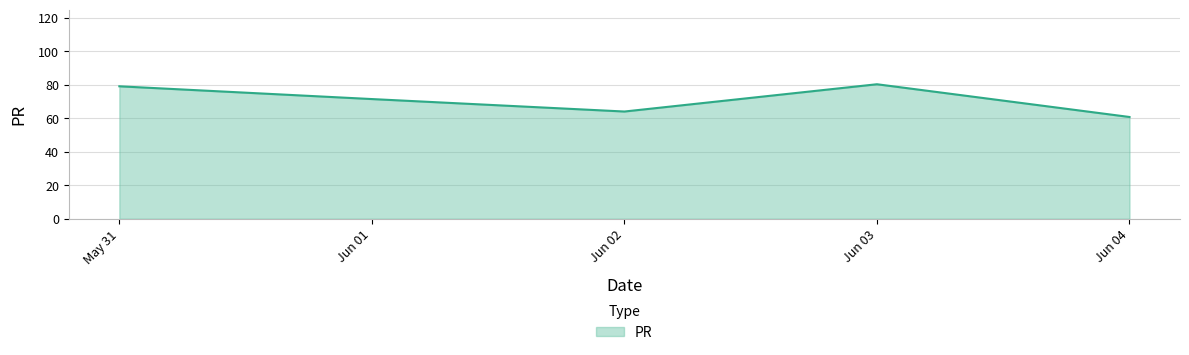

The value at May 31 is 129.0. True or false?

False